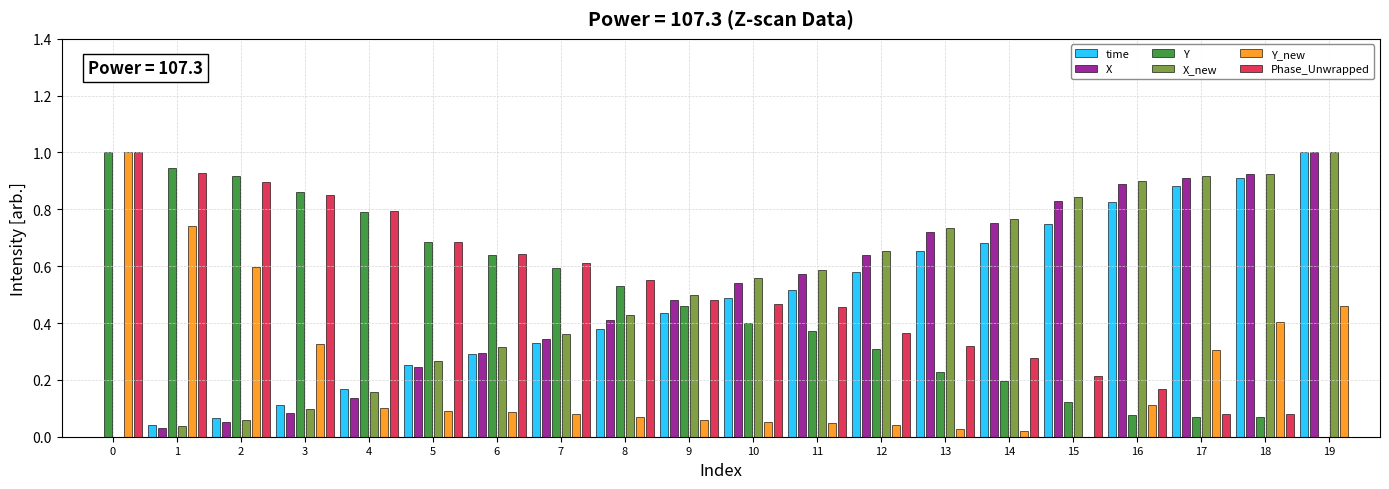

How many positive values does the time series have?

19